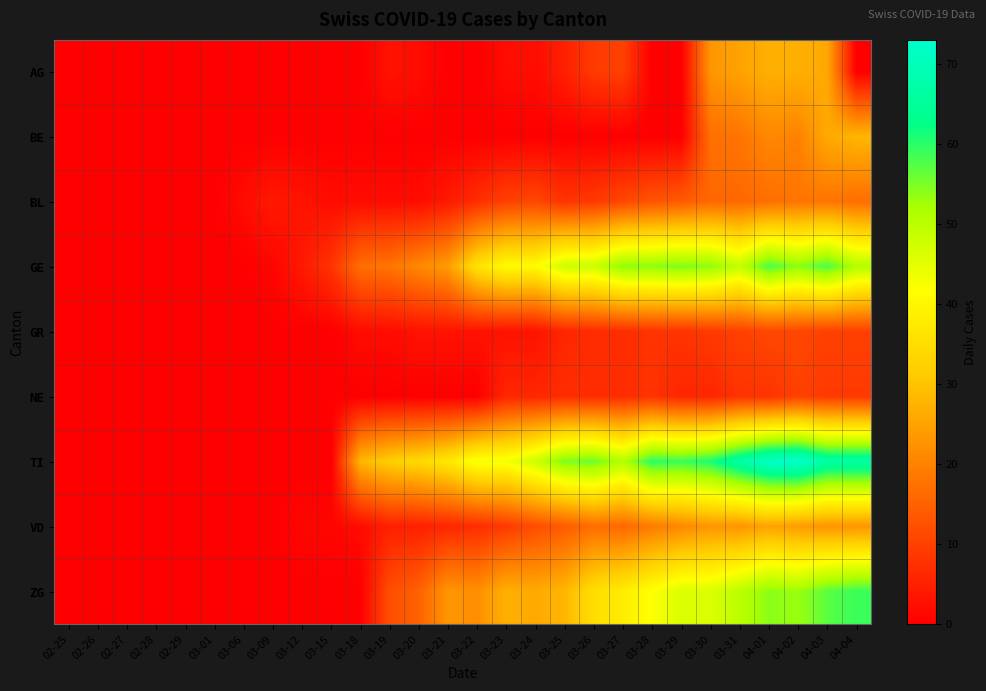

What is the maximum value shown in the chart?

73